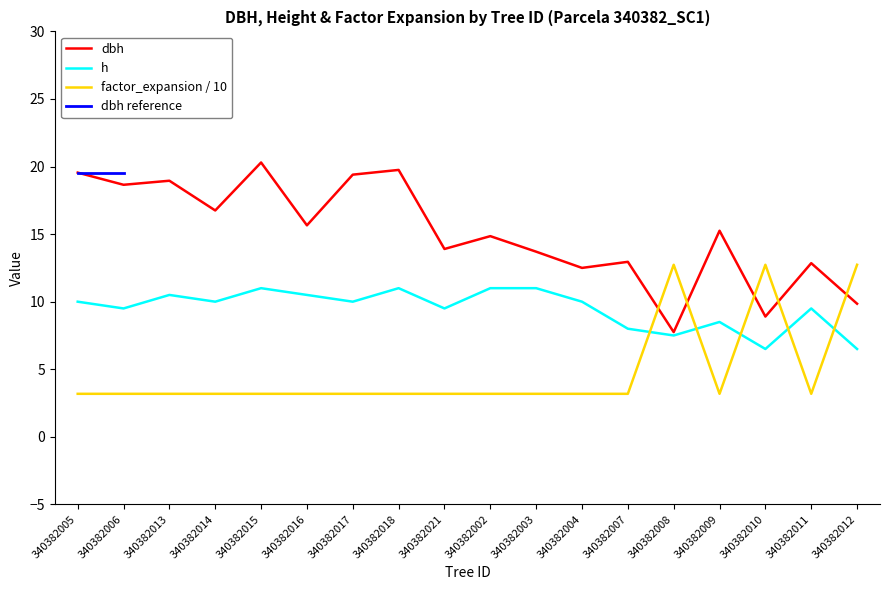

What is the spread (max minus min) of values at 340382009?

12.1